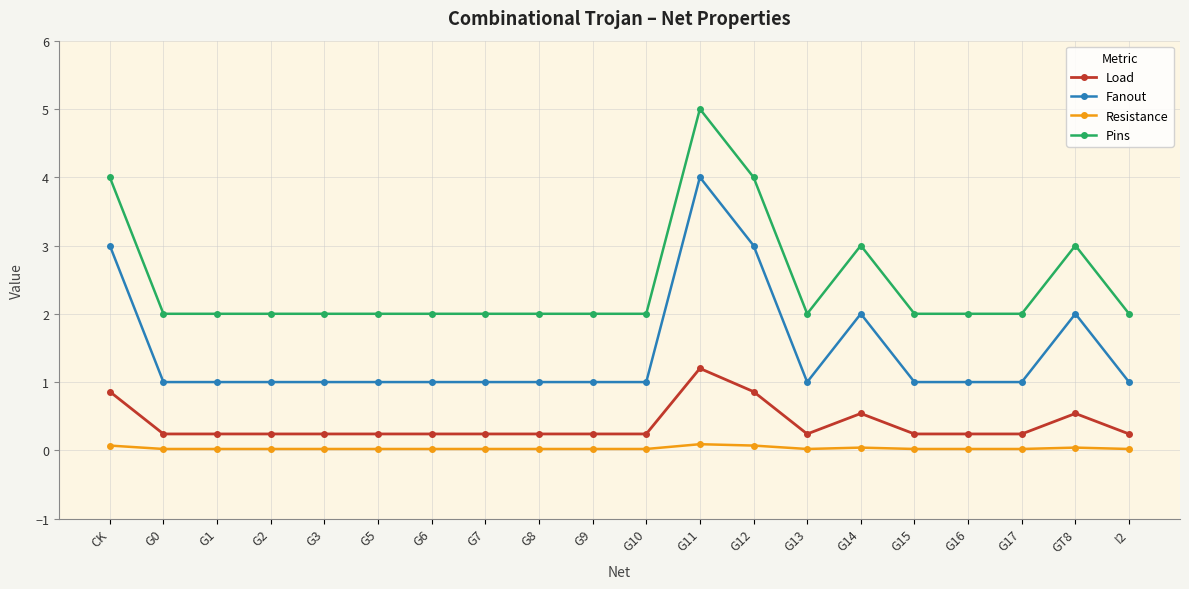

True or false: Load and Pins cross at least once.

False